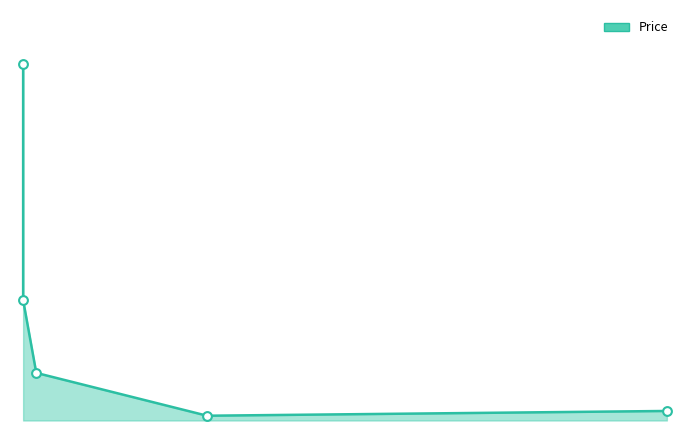

What is the change in value from Raigeki to Dark Hole?

+24.3